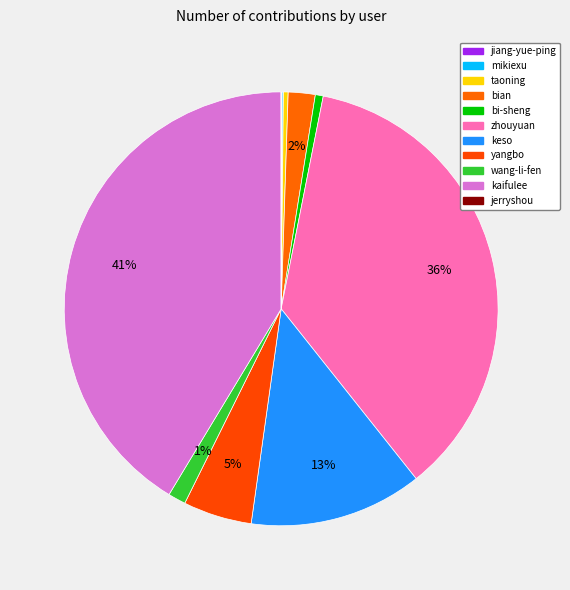

The yangbo slice represents 1% of the pie. True or false?

False